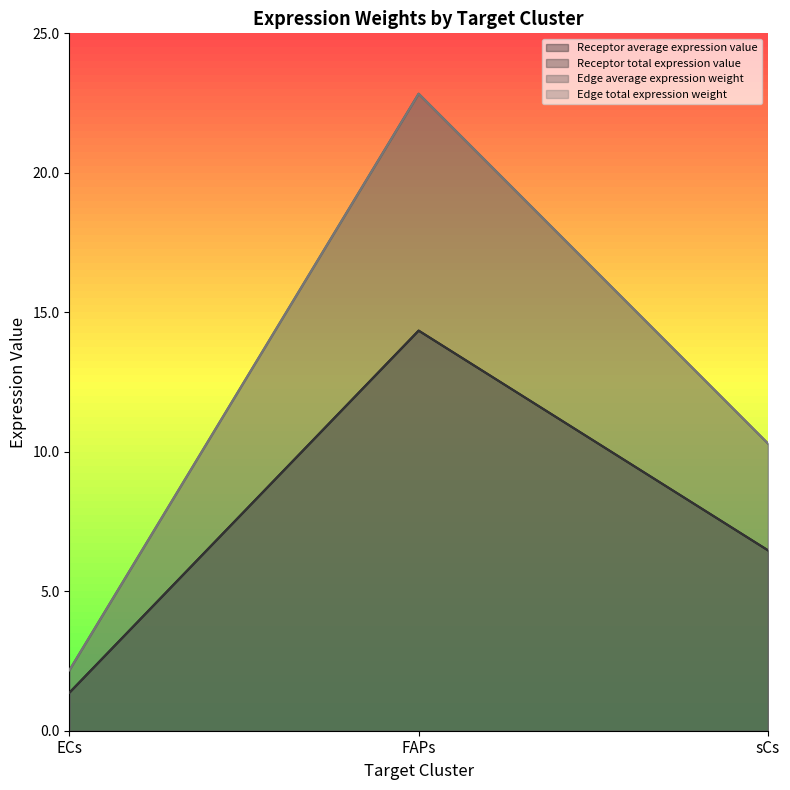

Reading left to right, list all the values displayed in this chart.

Receptor average expression value: 1.4	14.3	6.5
Receptor total expression value: 1.4	14.3	6.5
Edge average expression weight: 2.2	22.8	10.3
Edge total expression weight: 2.2	22.8	10.3